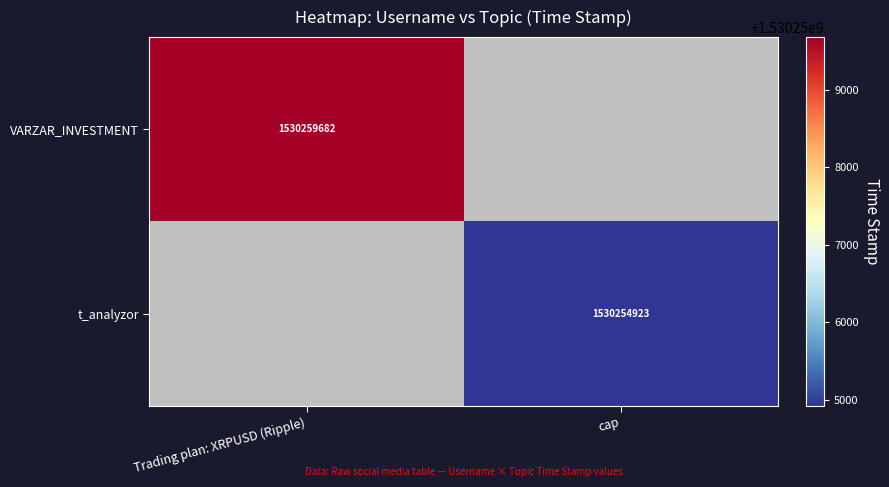

The t_analyzor series shows 2121073042 at cap. True or false?

False